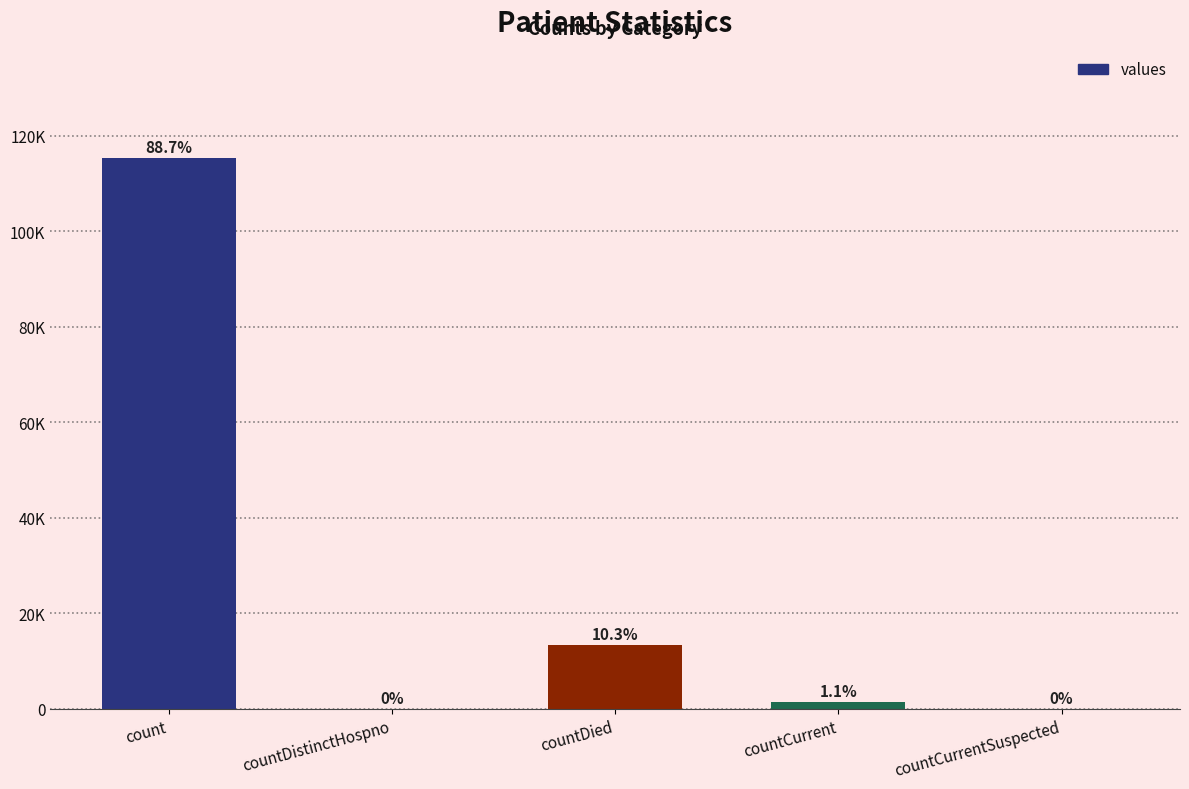

True or false: the data shows 36411 at countCurrentSuspected.

False